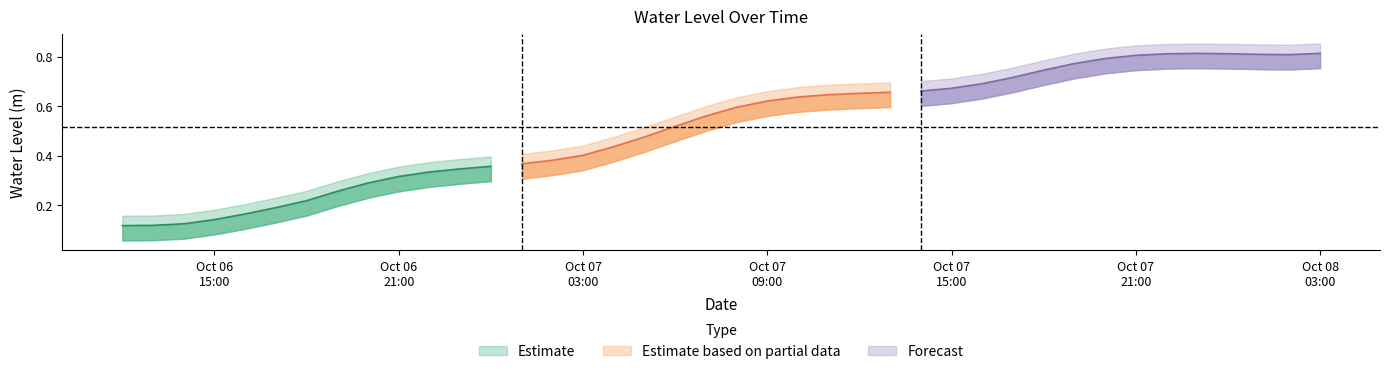

What is the greatest value displayed?

0.8